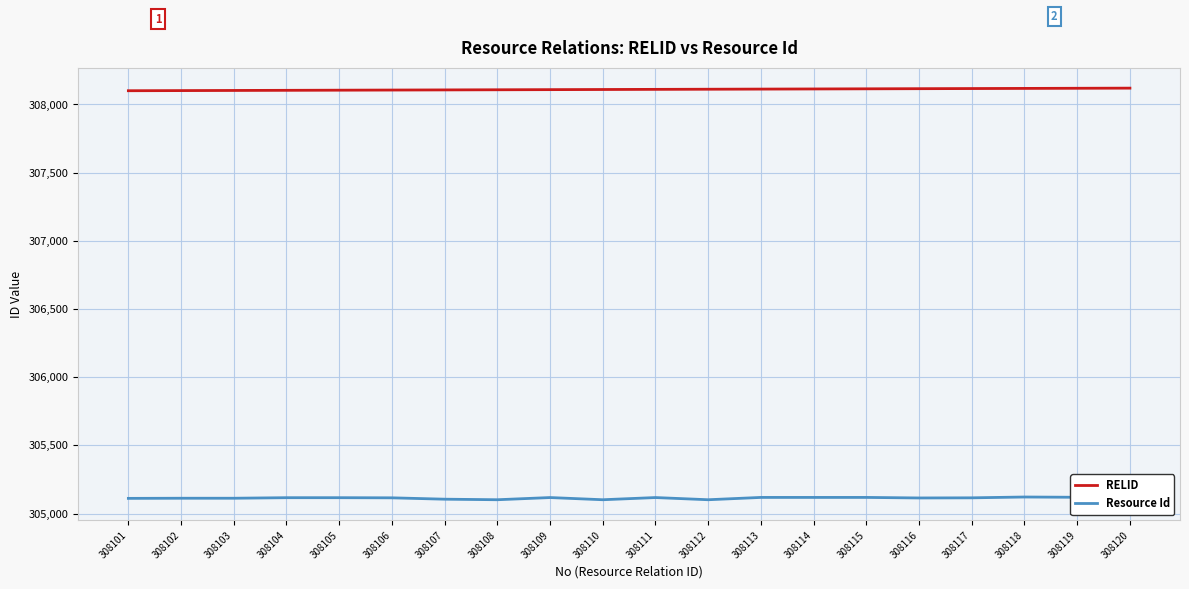

True or false: Resource Id and RELID intersect in this chart.

False